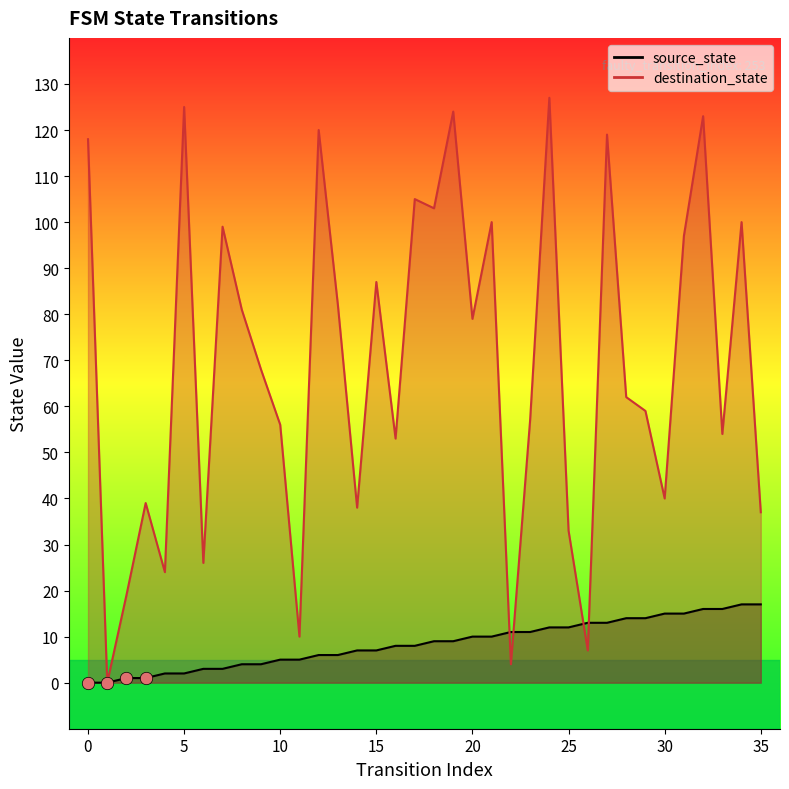

At how many categories does at least one series exceed 4?

35